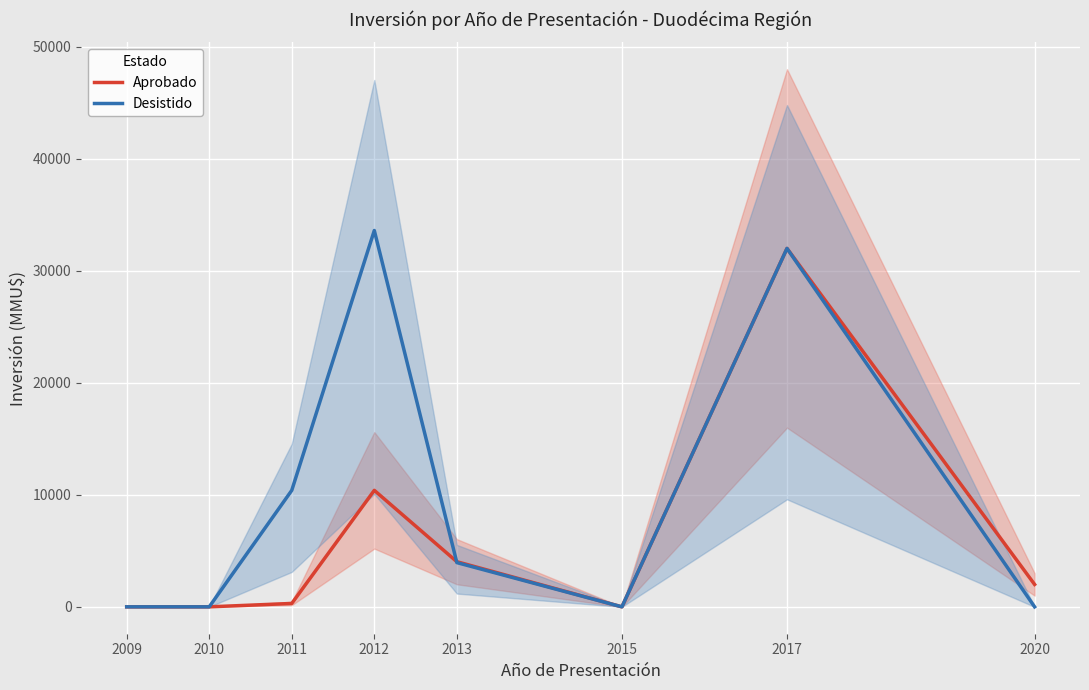

List the labels in order of Desistido value, largest first.

2012, 2017, 2011, 2013, 2009, 2010, 2015, 2020